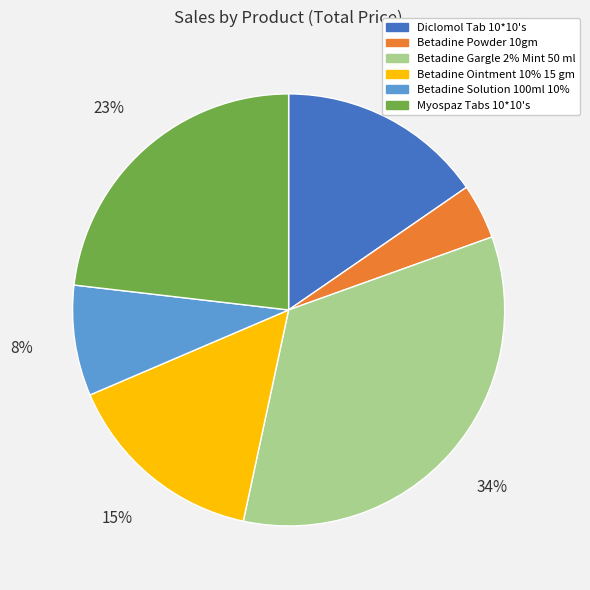

Is it true that Diclomol Tab 10*10's is 15% of the pie?

True